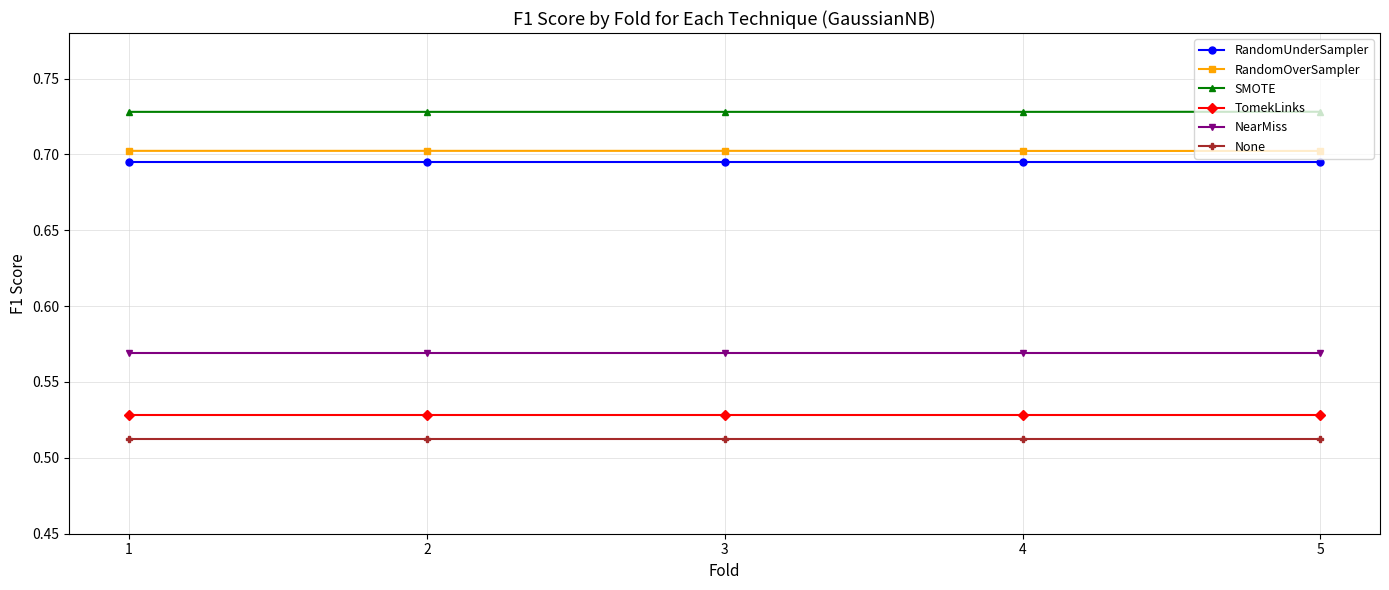

Is it true that RandomUnderSampler equals 0.7 at 5?

True